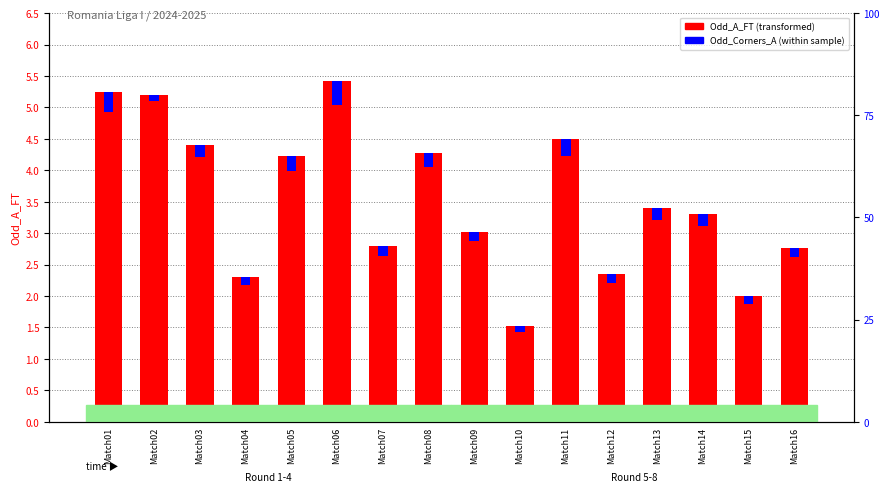

What is the spread (max minus min) of values at Match05?

4.0